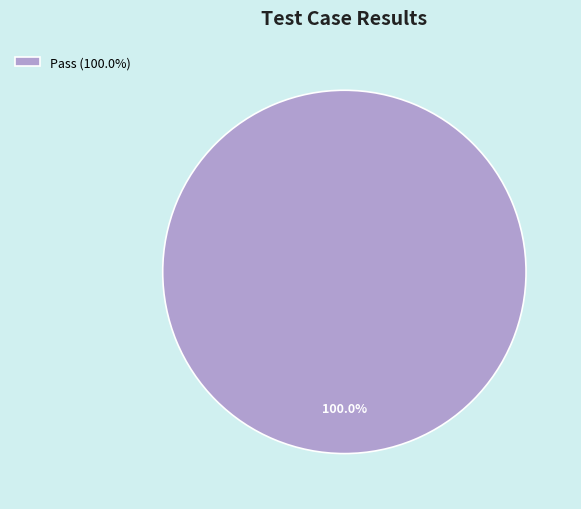

Does any single category account for the majority?

Yes